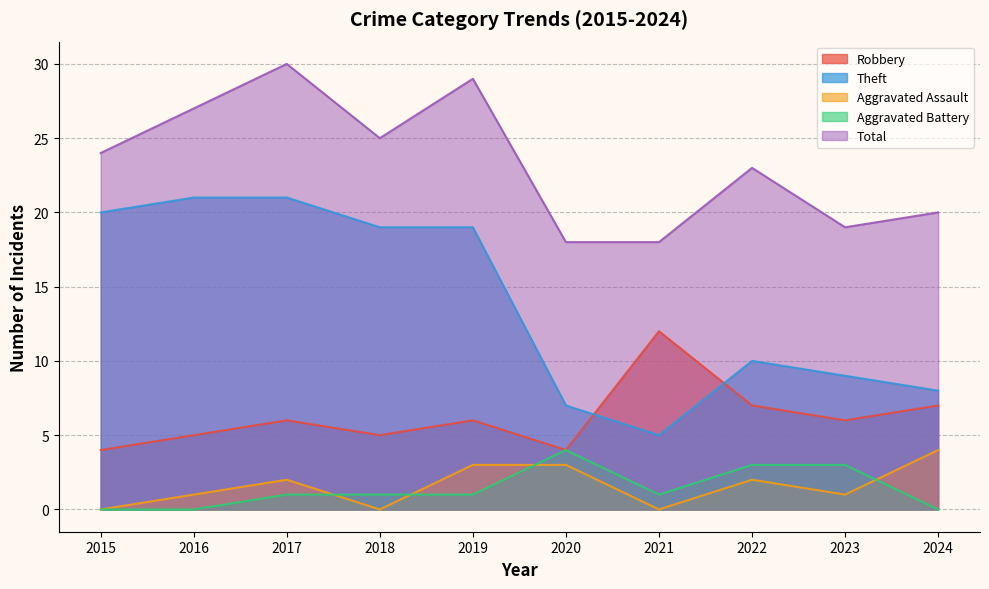

Rank the series by their maximum value, from highest to lowest.

Total, Theft, Robbery, Aggravated Assault, Aggravated Battery